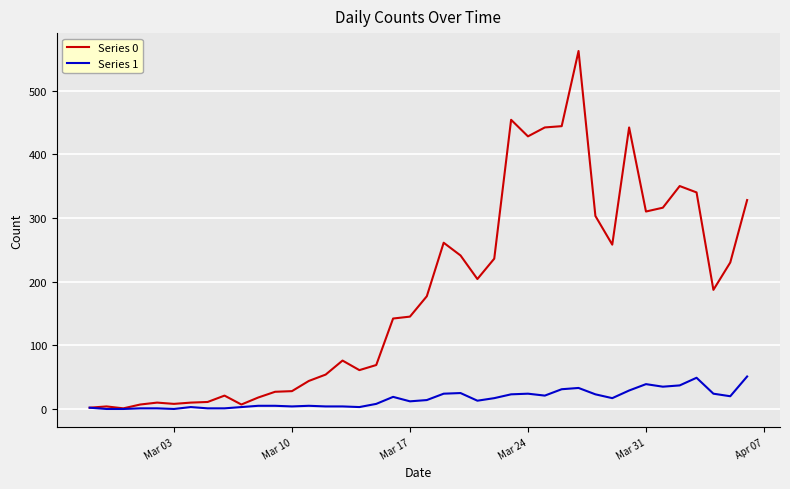

Which series has the largest total across all categories?

Series 0